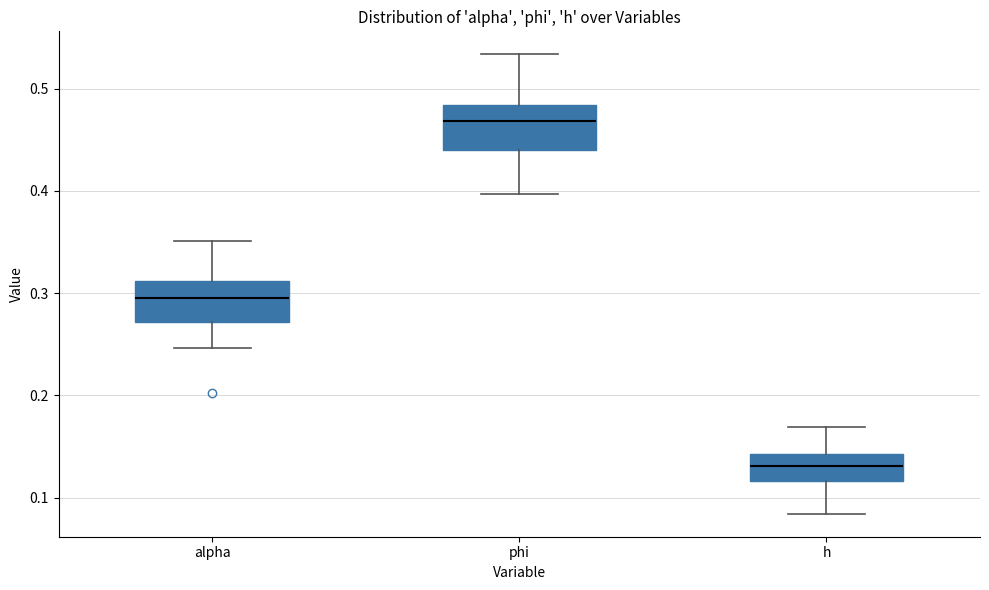

Reading left to right, transcribe this box plot: for each box, give where its median line is, the range the box spans, and where its two whiskers end, as read against the y-axis. The values are not printed on the chart, so give them approximately, as read against the axis.

alpha: median 0.30, box 0.27 to 0.31, whiskers 0.25 to 0.35
phi: median 0.47, box 0.44 to 0.48, whiskers 0.40 to 0.53
h: median 0.13, box 0.12 to 0.14, whiskers 0.08 to 0.17